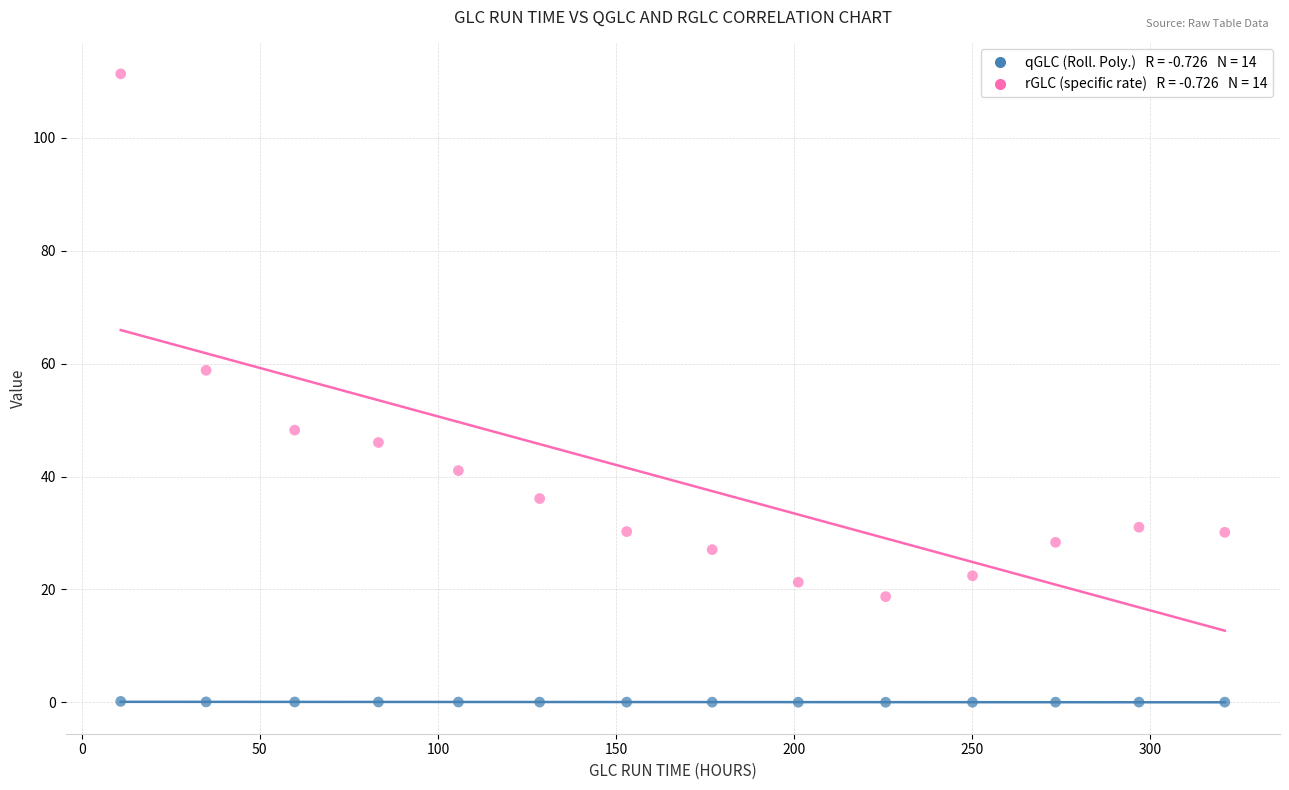

Across all series, what Y value is closest to 55?

58.8